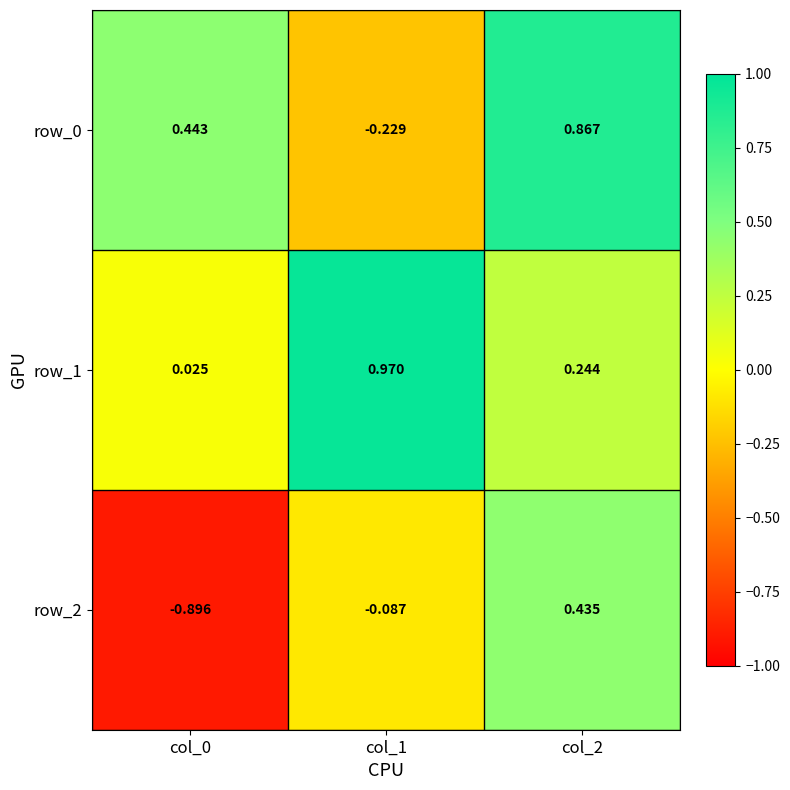

How many data points in row_0 are less than 0?

1